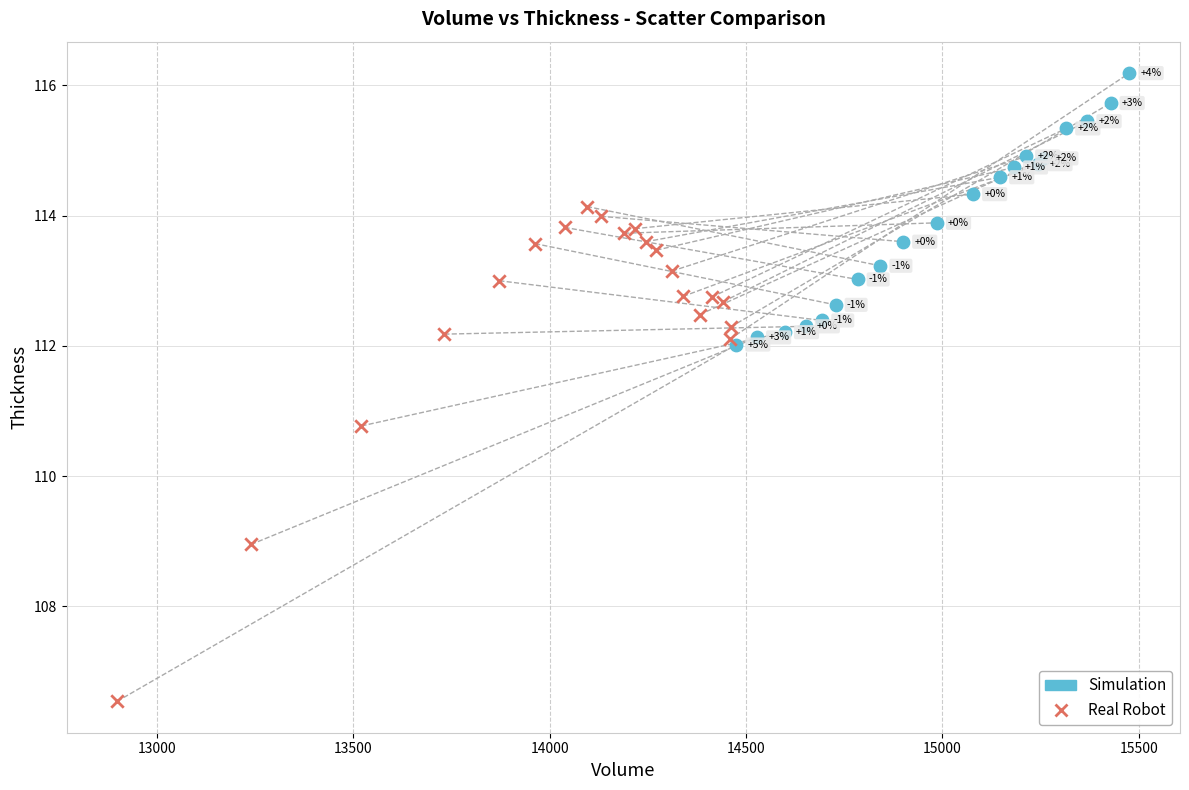

Which series has the largest Y range (max minus min)?

Real Robot